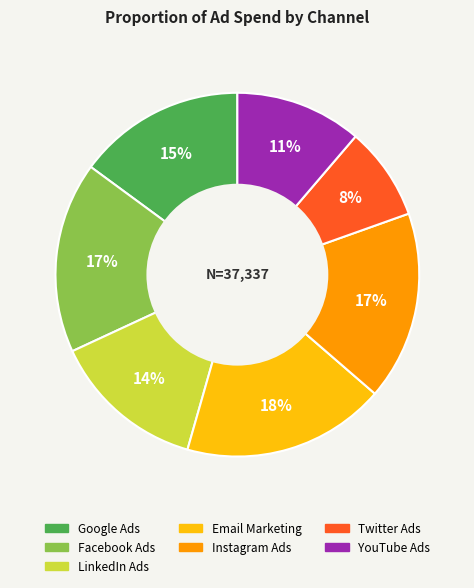

To the nearest percent, what is the average slice percentage?

14%